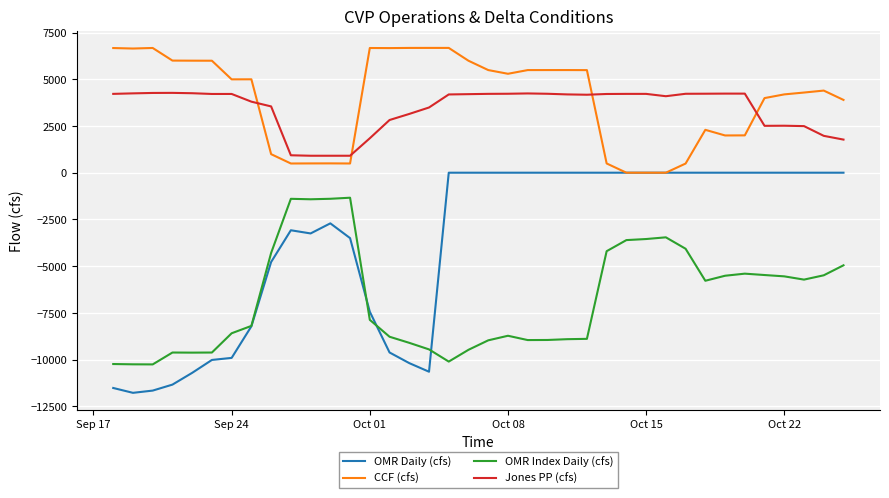

Does the chart display data point markers on the line(s)?

No